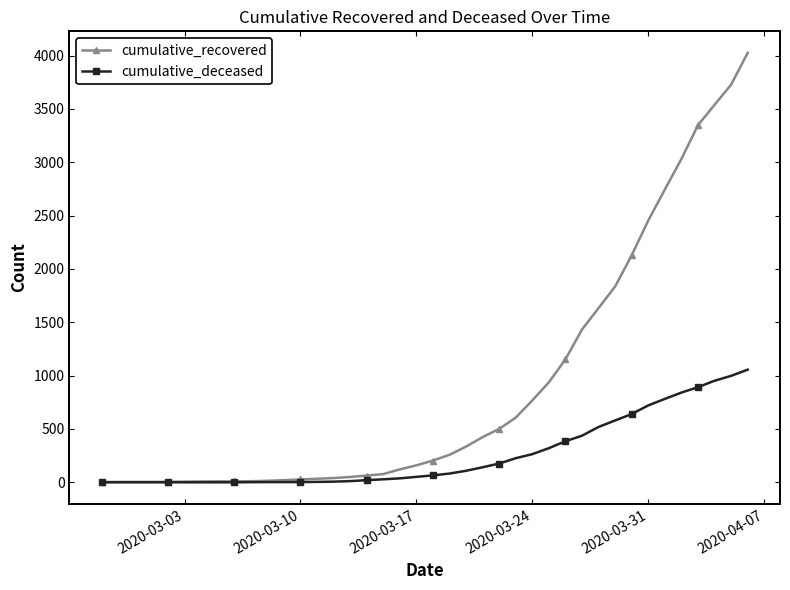

Rank the series by their maximum value, from highest to lowest.

cumulative_recovered, cumulative_deceased